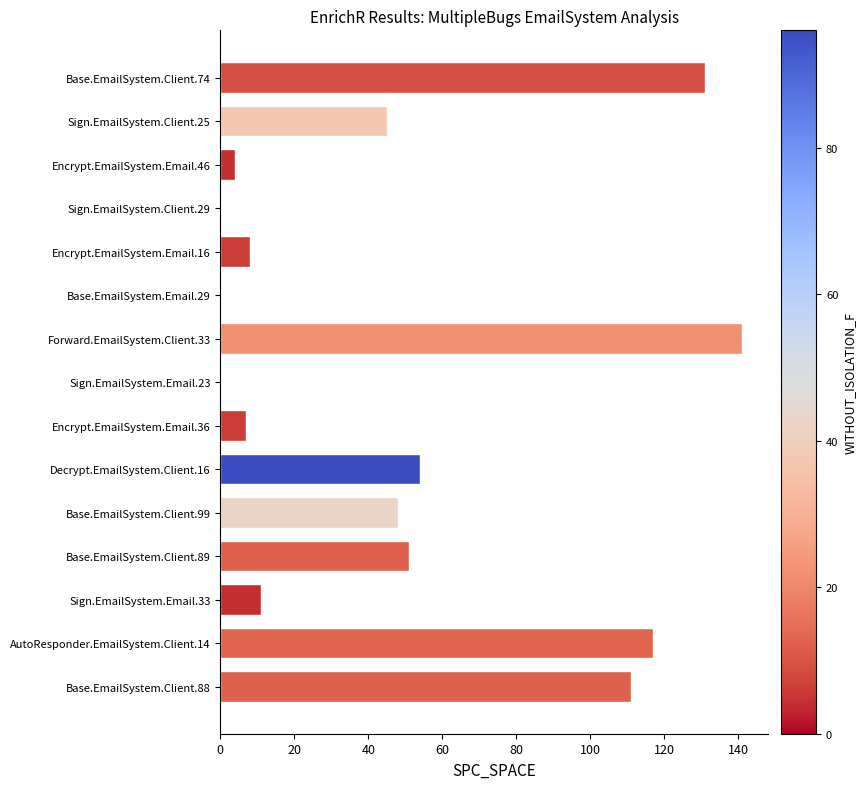

The chart shows a value of 87 at Decrypt.EmailSystem.Client.16. True or false?

False